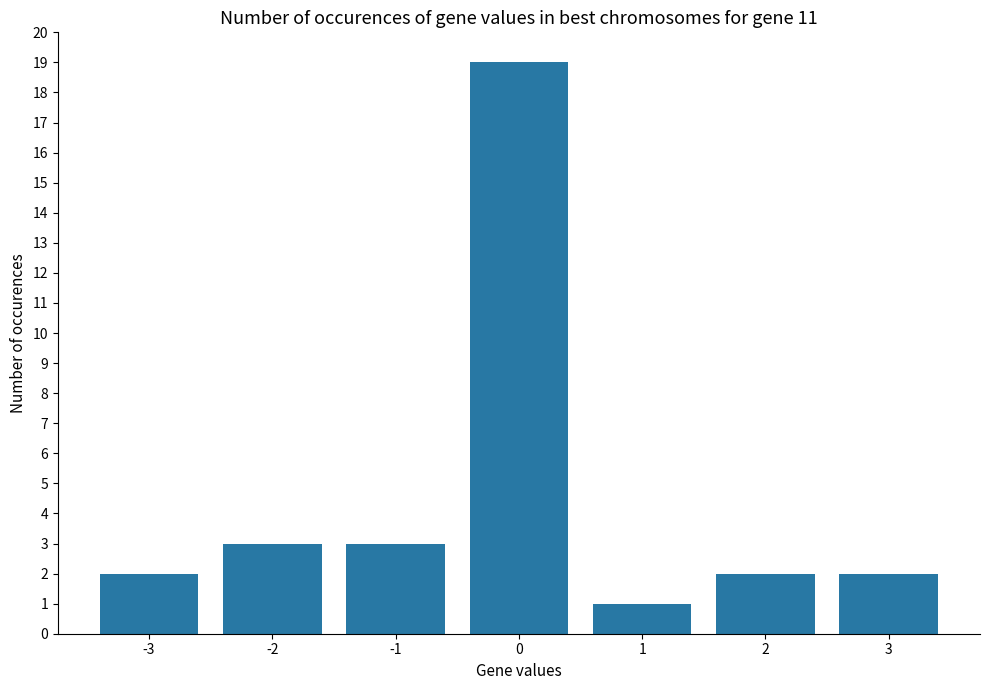

The chart shows a value of 5 at -1. True or false?

False